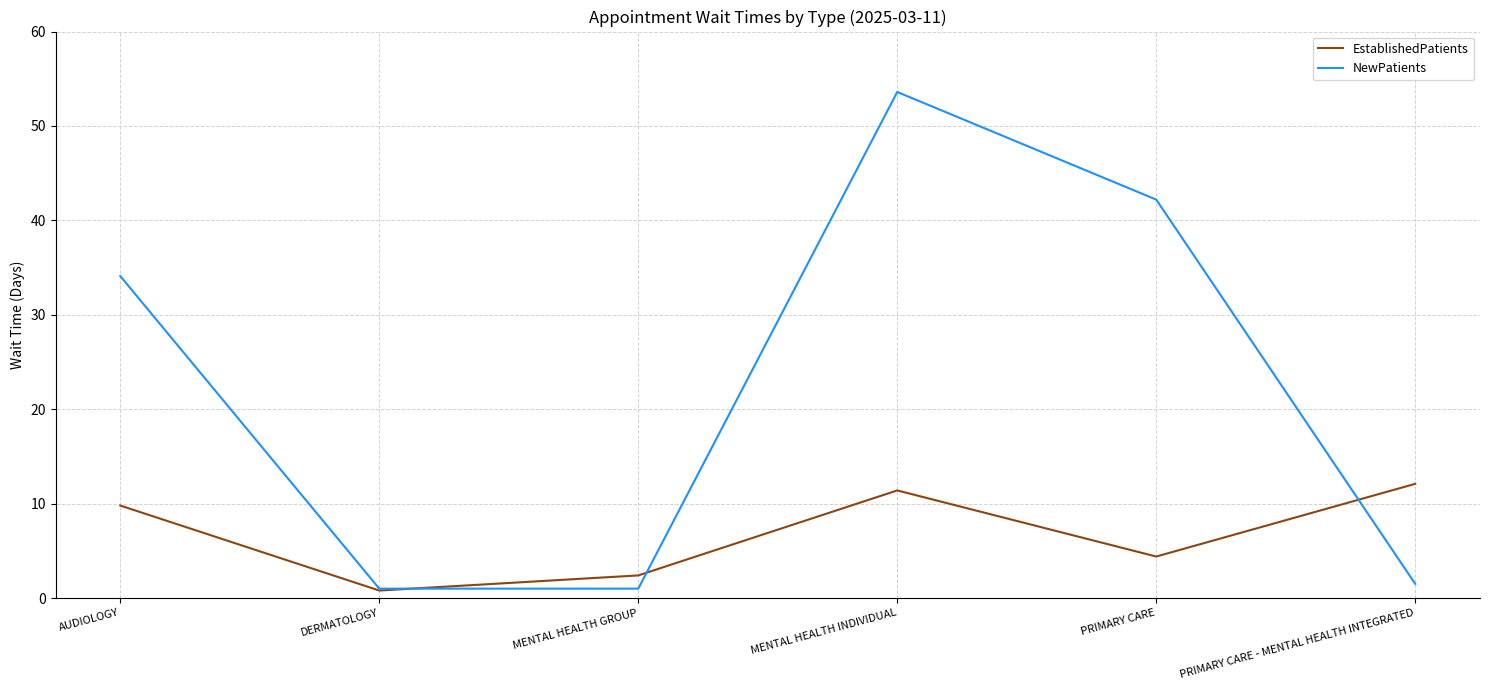

How many lines are shown in the chart?

2